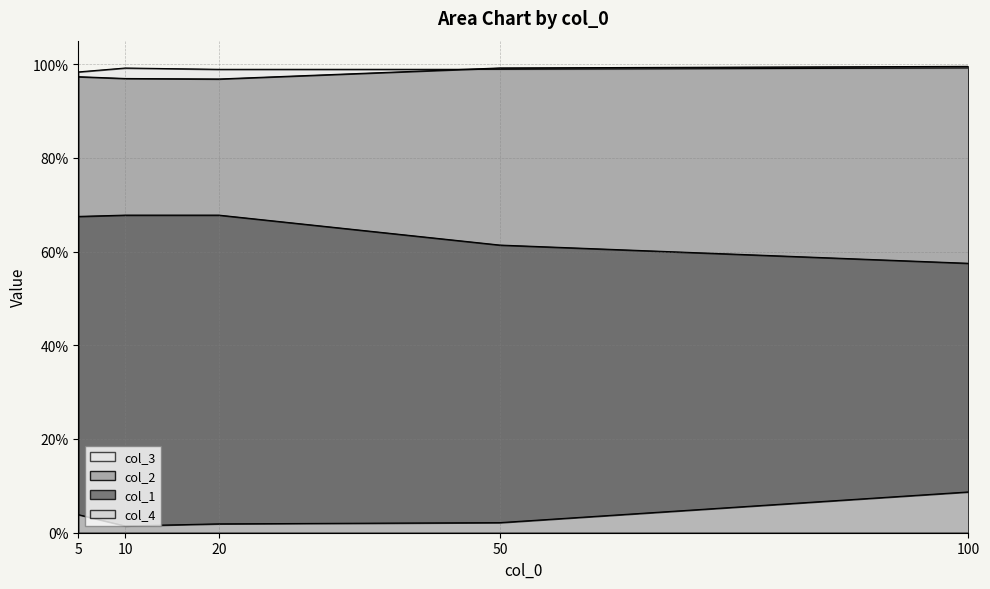

Which series has the largest range (max minus min)?

col_1